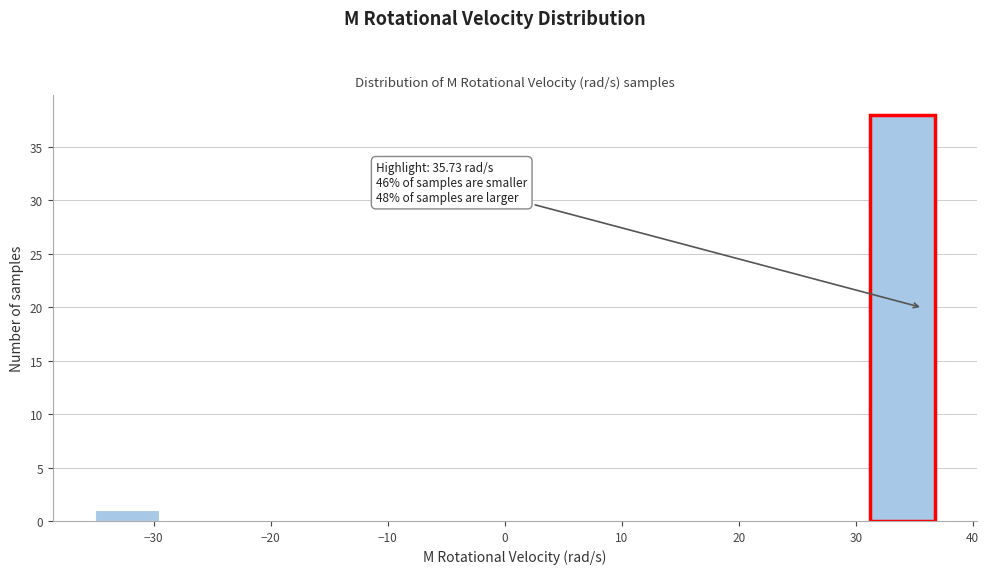

Over which range of the x-axis is the bar tallest?

31 to 37